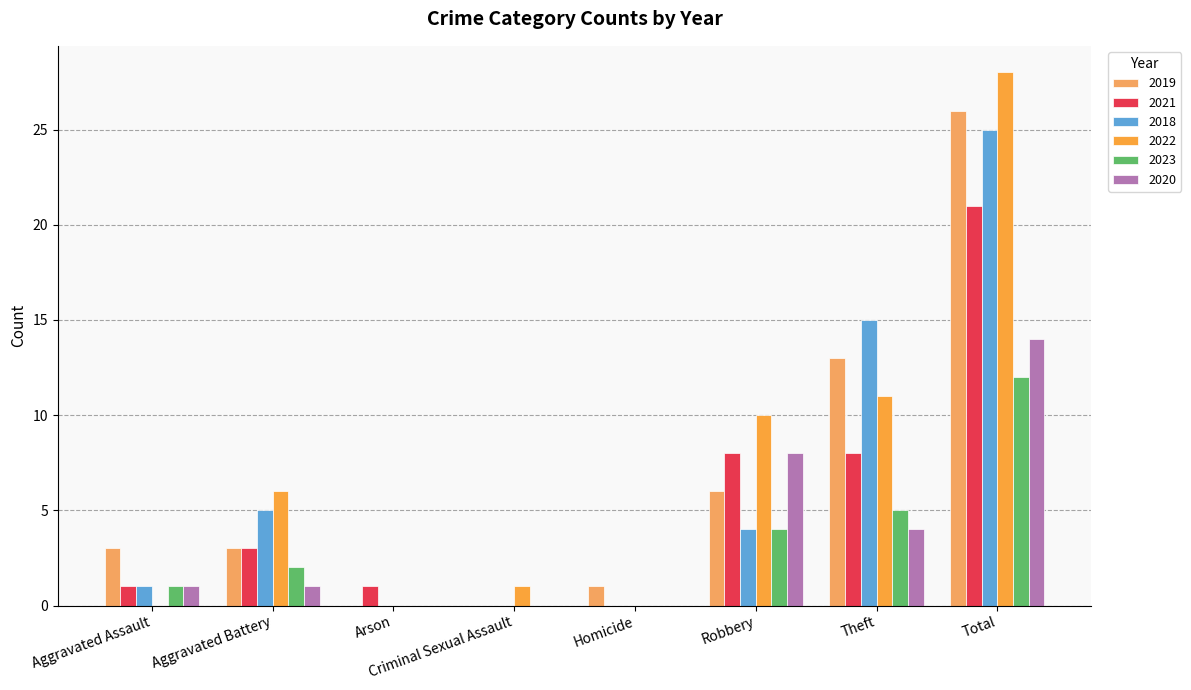

At which label is 2023 closest to 6?

Theft